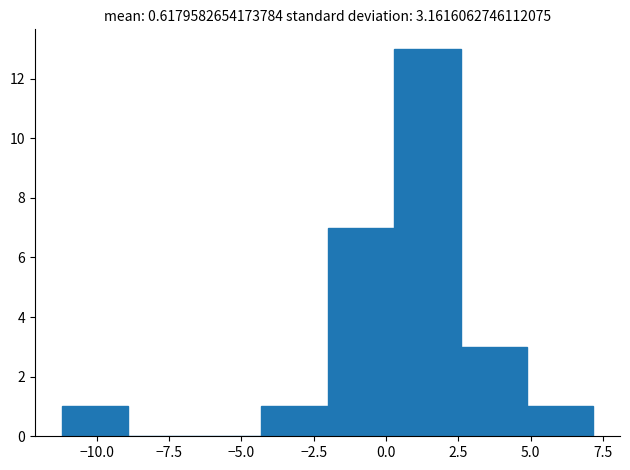

Over which range of the x-axis is the bar tallest?

0.5 to 2.5